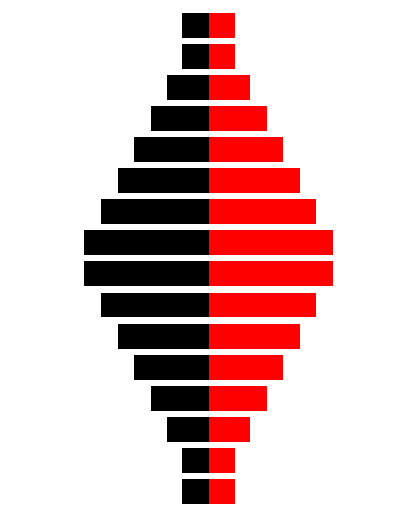

Read the Right (Red) value at 15.

0.2